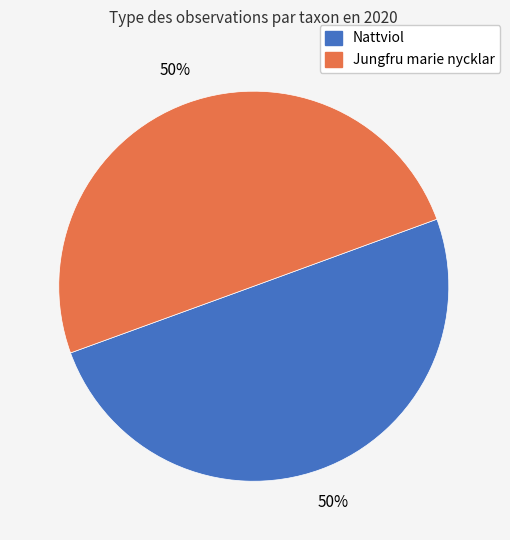

To the nearest percent, what is the average slice percentage?

50%